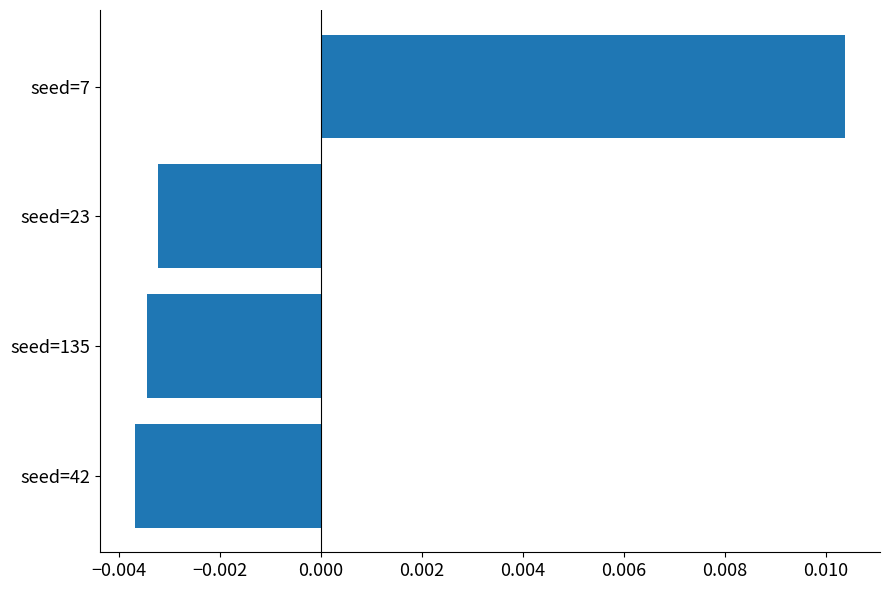

Count the values in the range 0 to 1.

1